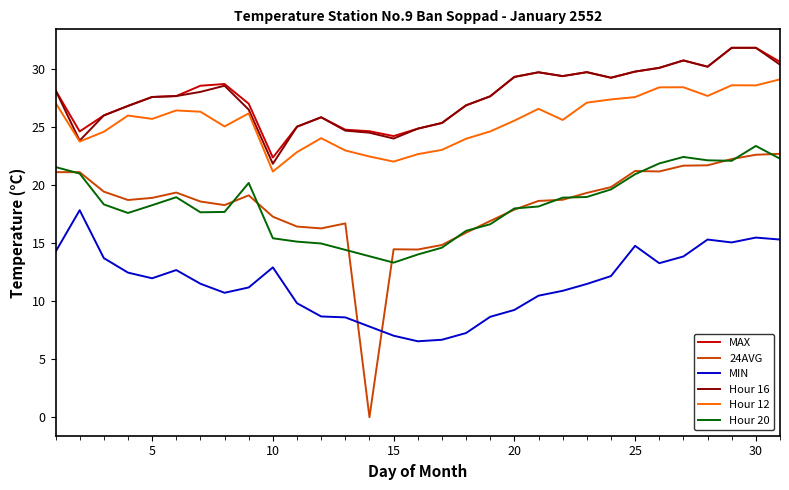

The value of AVG at 29 is 22.3. True or false?

True